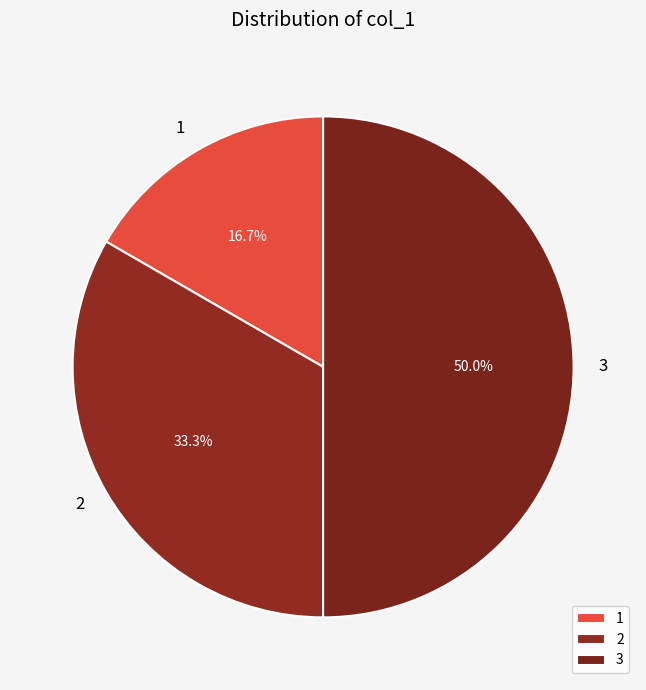

Count the number of slices in the pie.

3